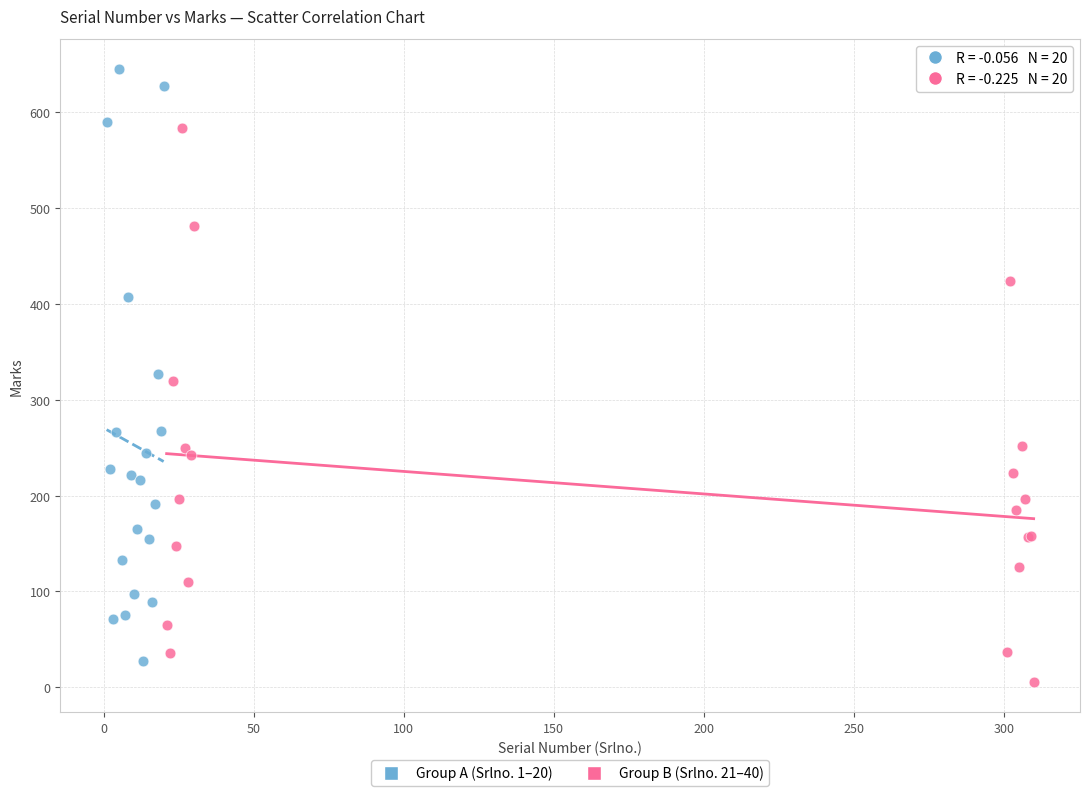

Which series contains the highest Y value?

Group A (Srlno. 1–20)